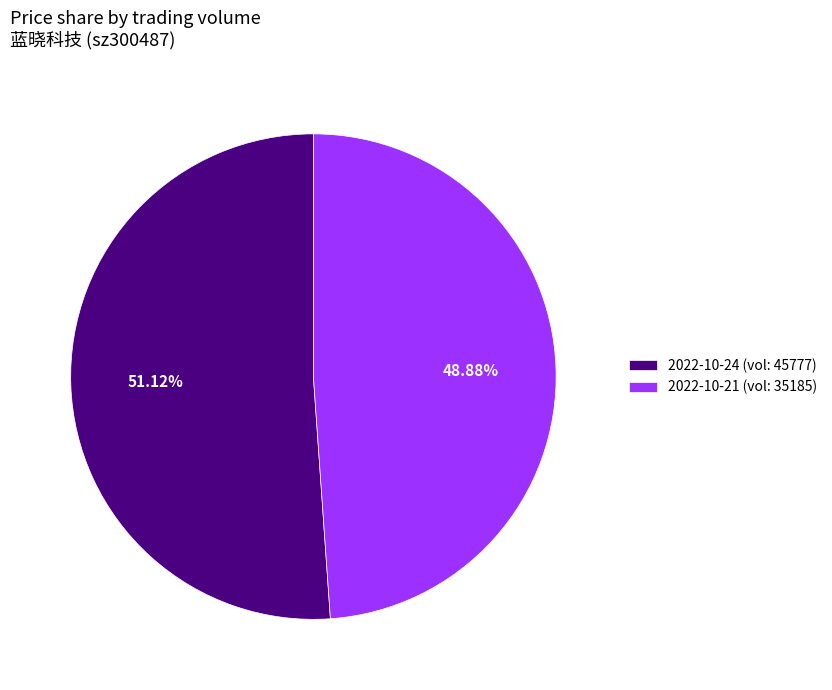

How many slices are in this pie chart?

2